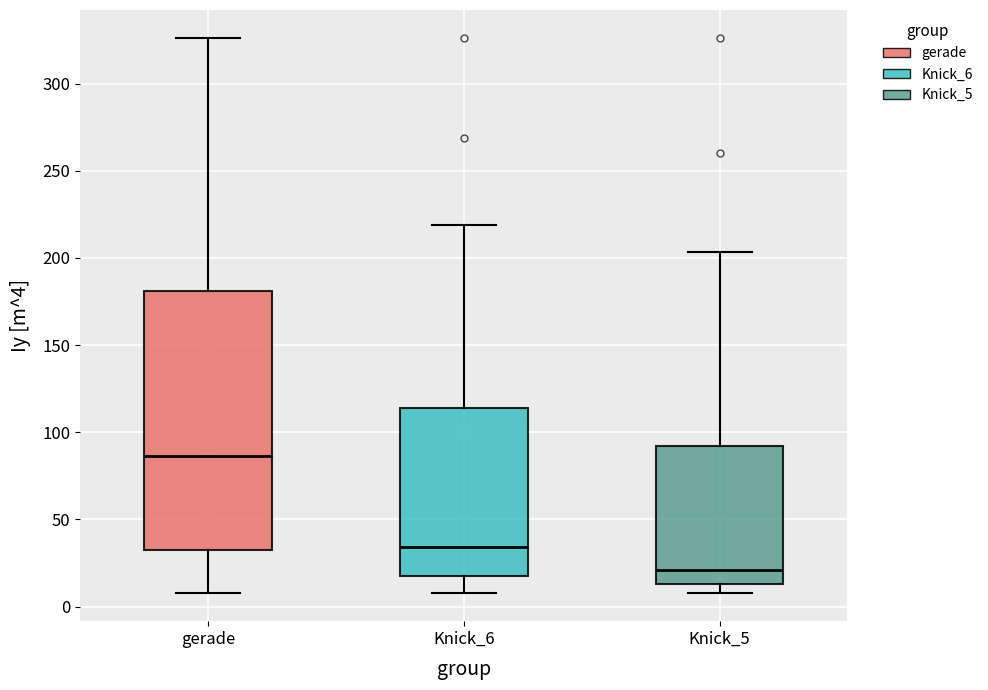

Reading left to right, transcribe this box plot: for each box, give where its median line is, the range the box spans, and where its two whiskers end, as read against the y-axis. The values are not printed on the chart, so give them approximately, as read against the axis.

gerade: median 85, box 35 to 180, whiskers 10 to 325
Knick_6: median 35, box 20 to 115, whiskers 10 to 220
Knick_5: median 20, box 15 to 90, whiskers 10 to 205